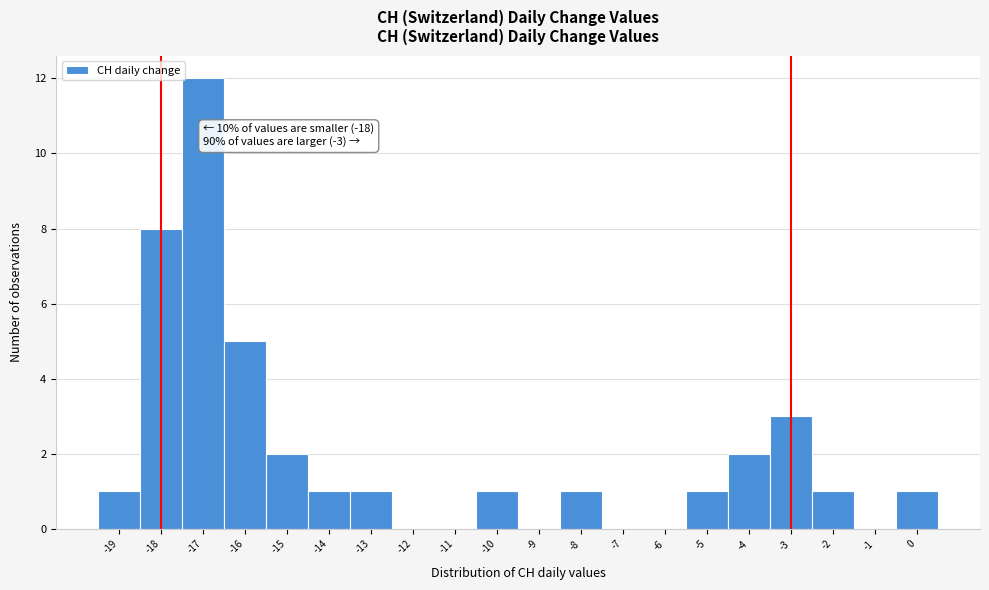

Which range on the x-axis has the tallest bar?

-17.5 to -16.5